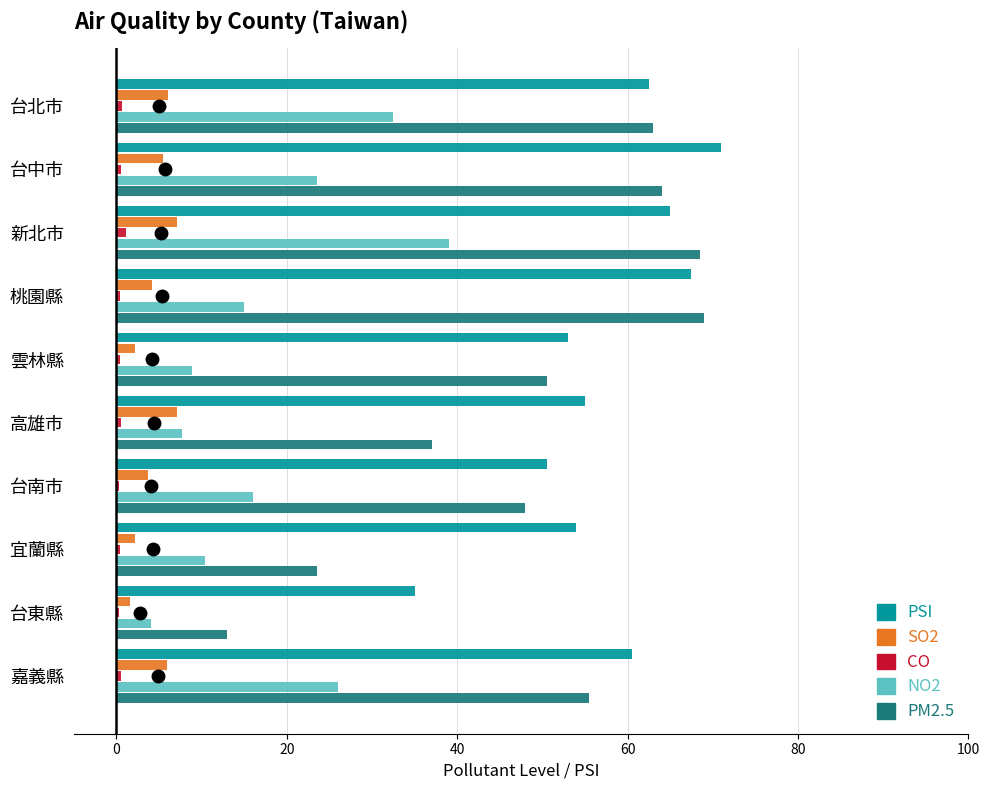

What are all the series names shown in the legend?

PSI, SO2, CO, NO2, PM2.5